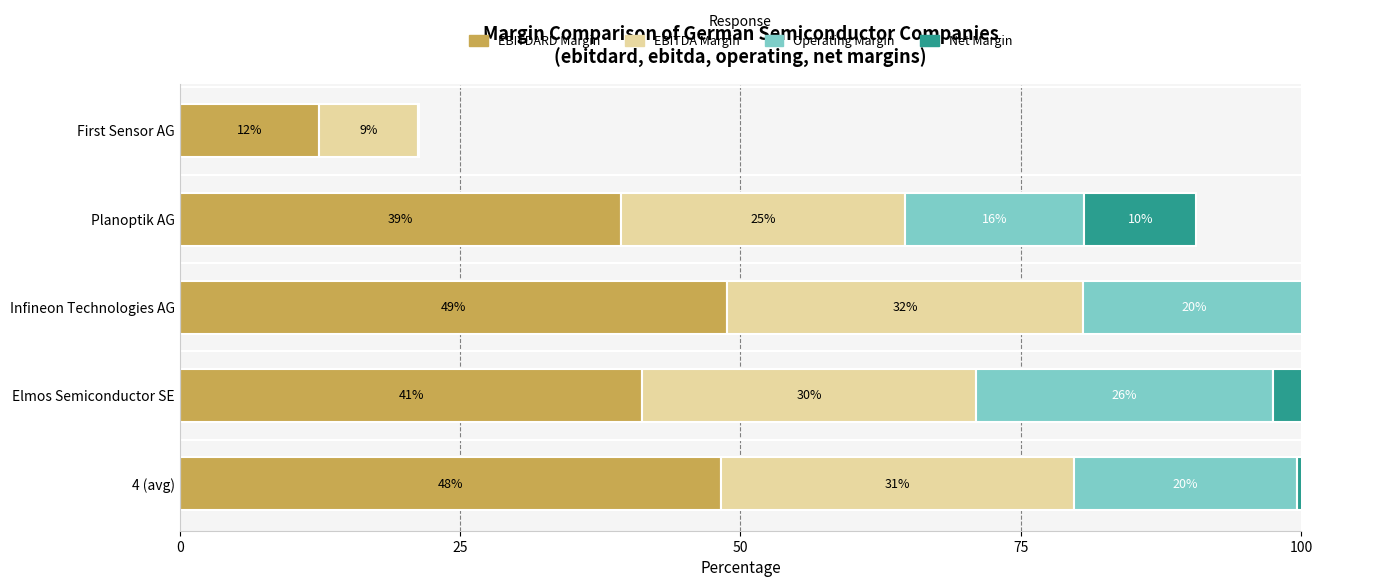

What is the sum of all net_margin values?

45.0